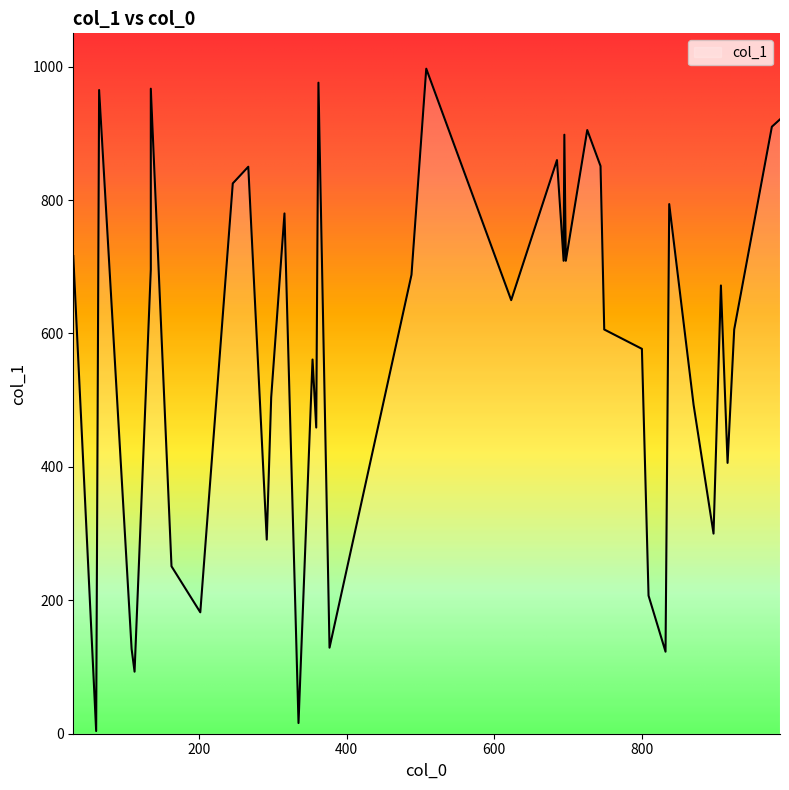

List the labels in order of value, smallest first.

61, 335, 113, 832, 109, 377, 202, 809, 163, 292, 897, 916, 359, 870, 298, 354, 800, 925, 749, 623, 907, 488, 135, 694, 697, 30, 316, 837, 246, 267, 744, 685, 695, 726, 976, 987, 65, 135, 362, 508